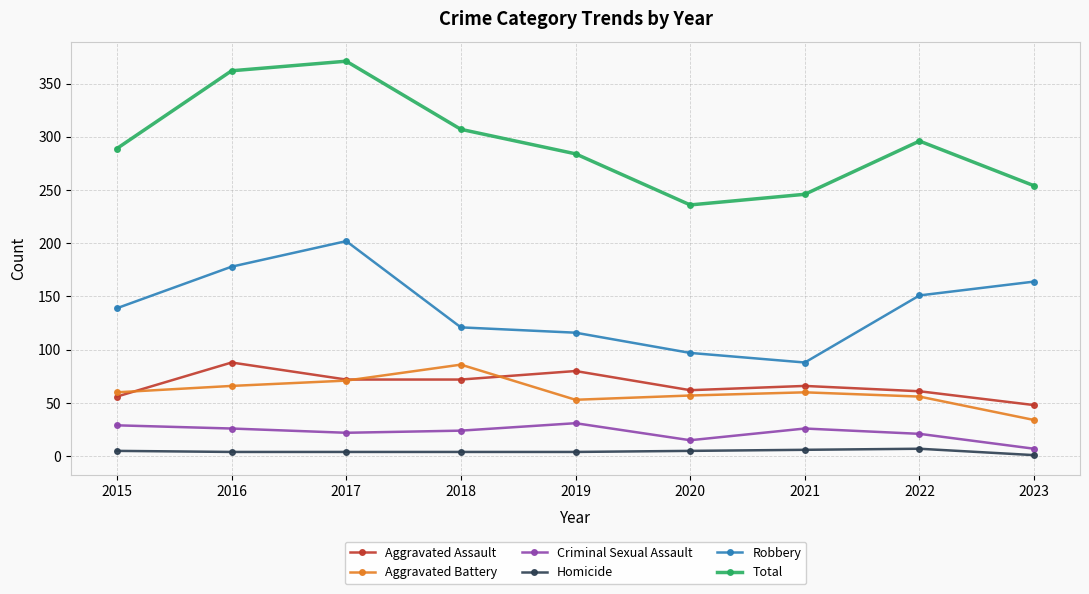

What are all the series names shown in the legend?

Aggravated Assault, Aggravated Battery, Criminal Sexual Assault, Homicide, Robbery, Total